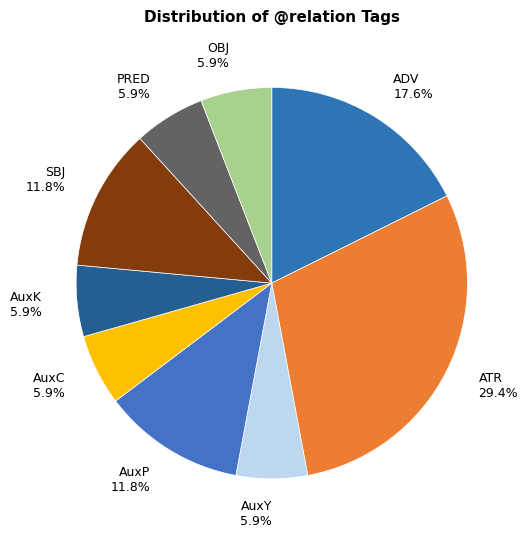

Does ADV account for over 50% of the chart?

No